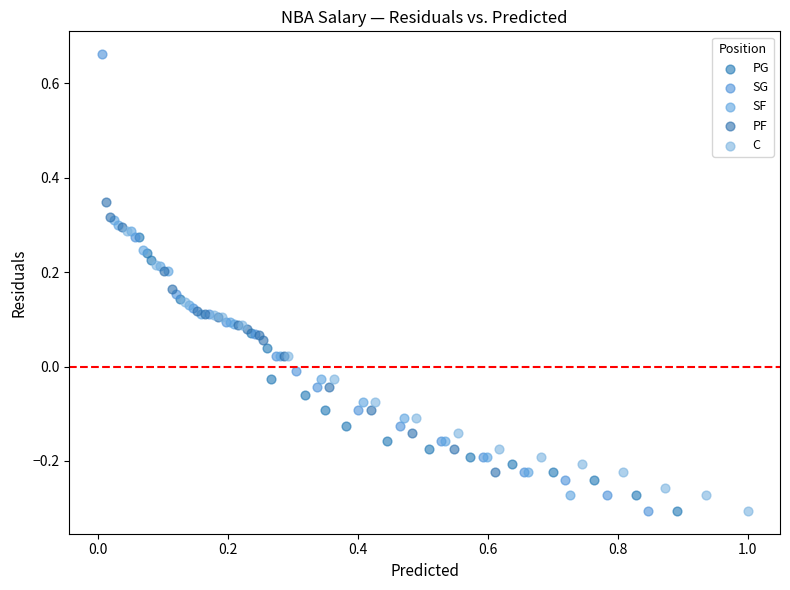

Which series reaches the maximum Y coordinate?

SG